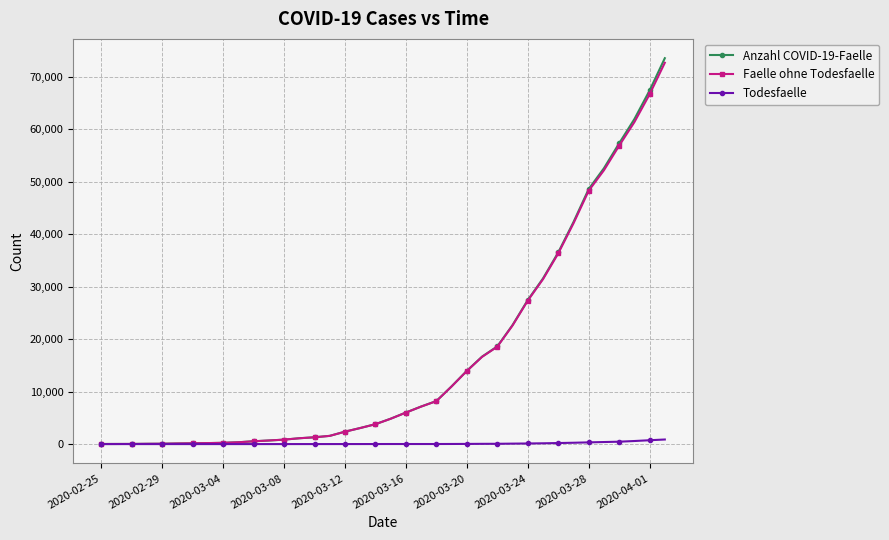

How many data points in Faelle ohne Todesfaelle are less than 4826?

19